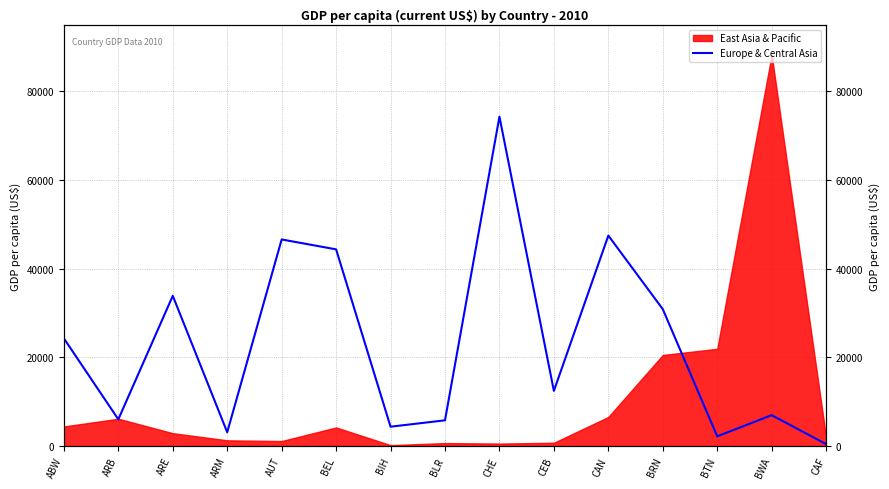

At which category does the data reach its first local valley?

ARB